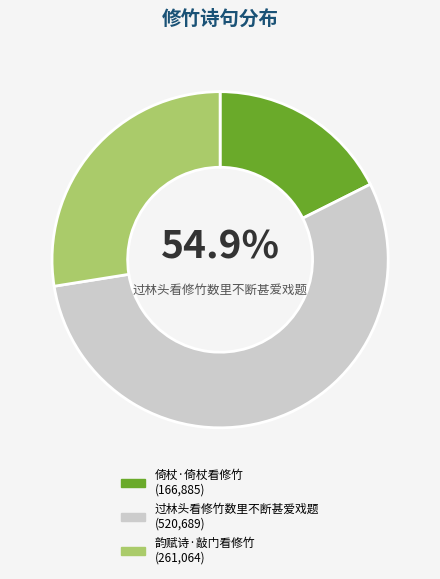

To the nearest percent, what is the combined percentage of 过林头看修竹数里不断甚爱戏题 and 倚杖·倚杖看修竹?

72%